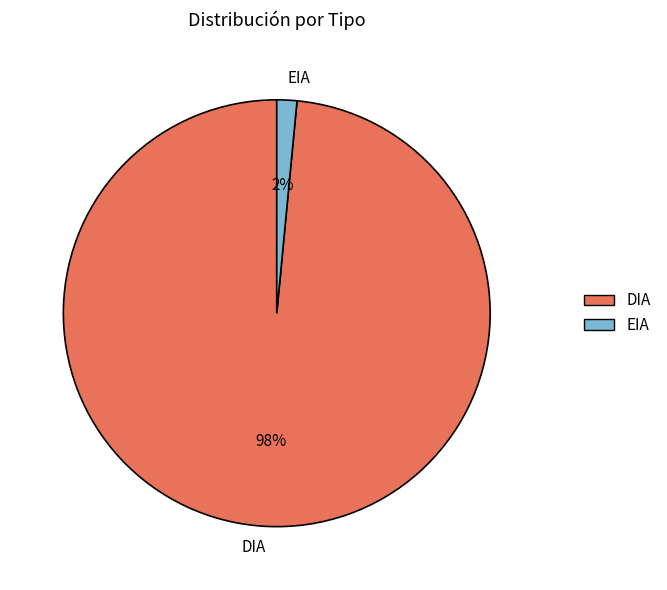

Is there any slice that represents more than half of the pie?

Yes